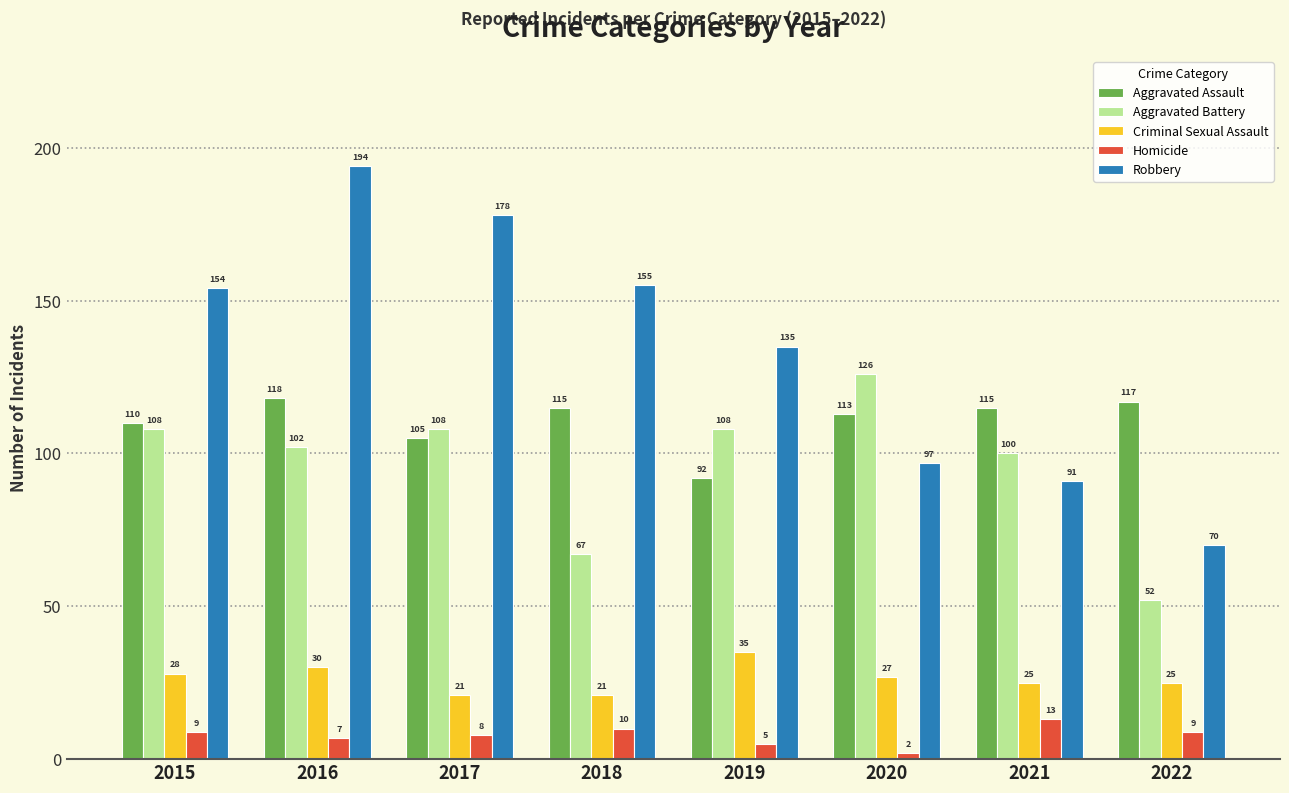

Rank the categories by Robbery value from lowest to highest.

2022, 2021, 2020, 2019, 2015, 2018, 2017, 2016